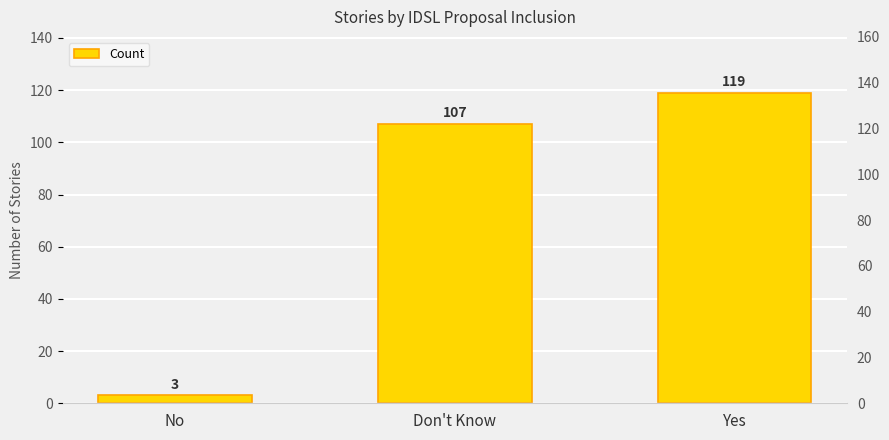

What position from the left is Yes?

3